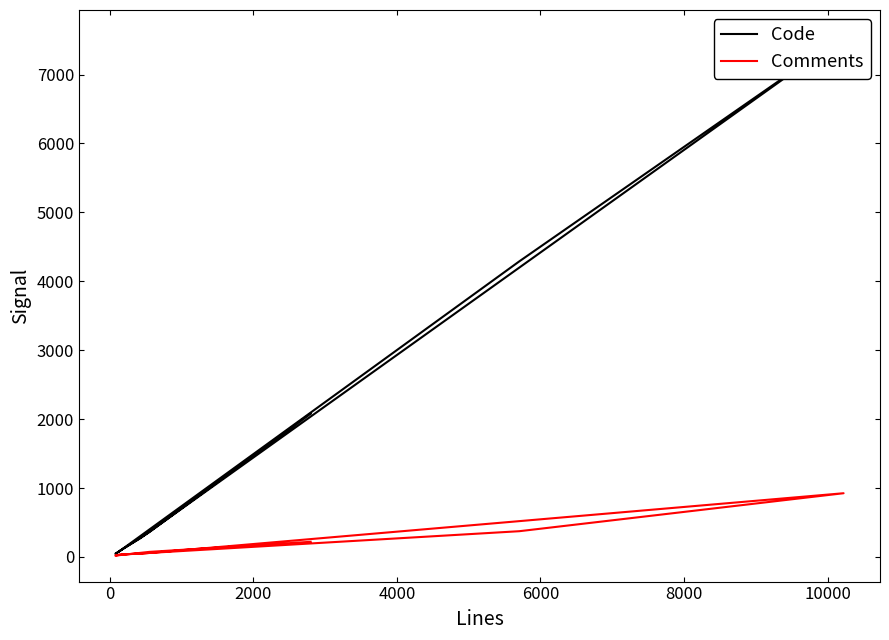

True or false: Code and Comments intersect in this chart.

False